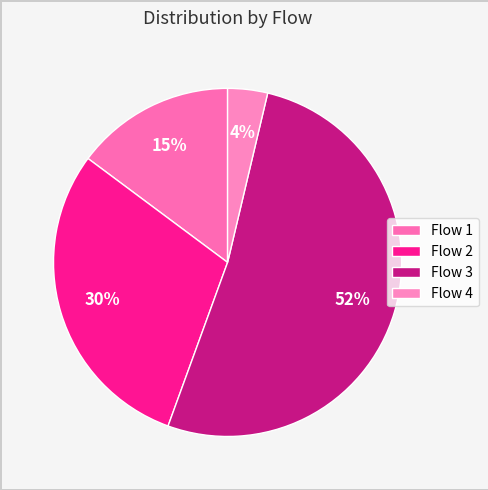

What is the smallest slice in the pie chart?

Flow 4